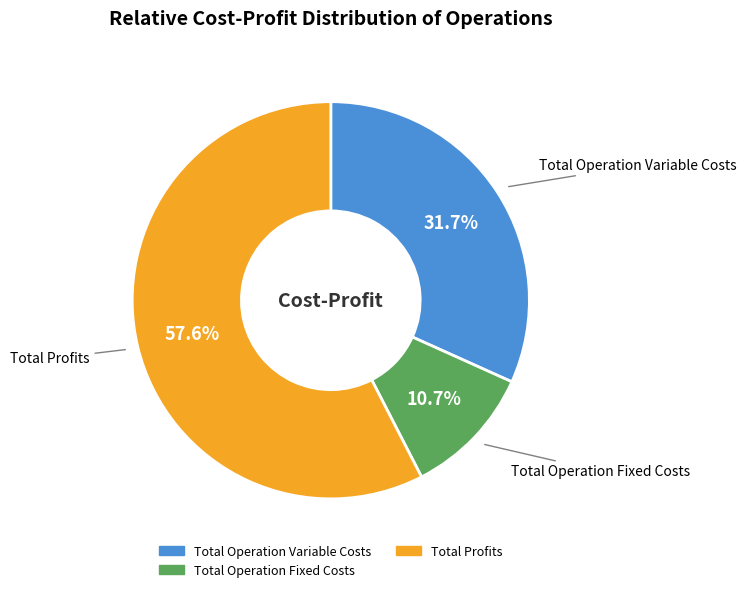

Is there any slice that represents more than half of the pie?

Yes